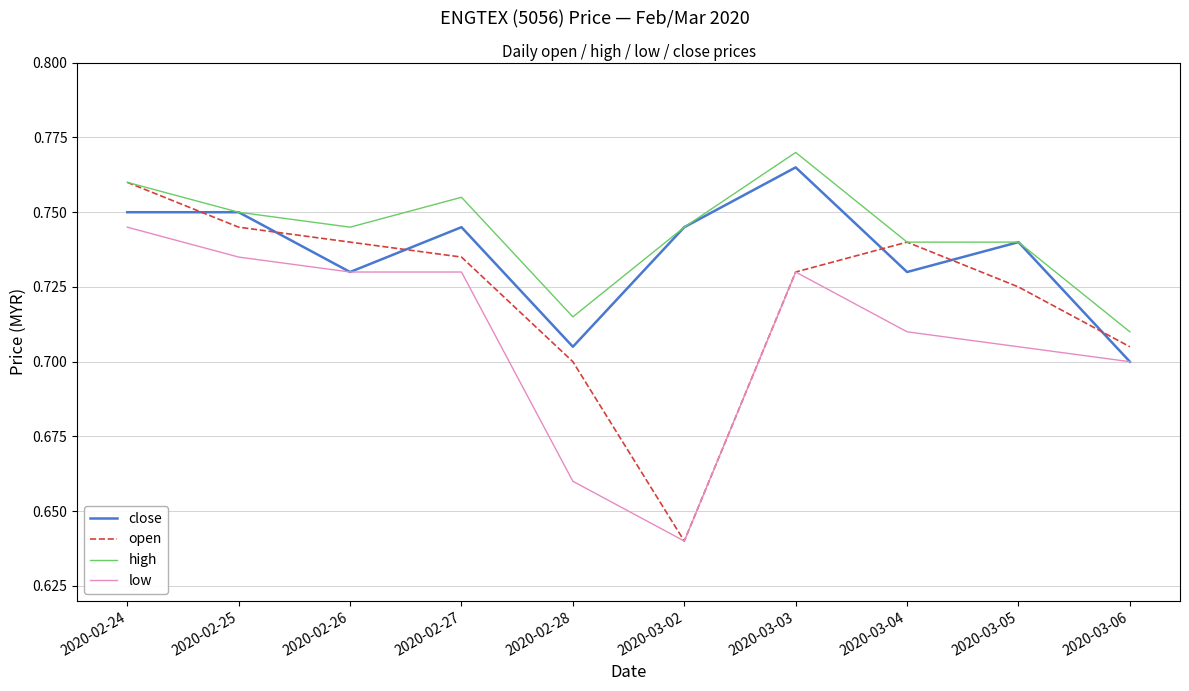

List the series in order of their overall mean, highest first.

high, close, open, low